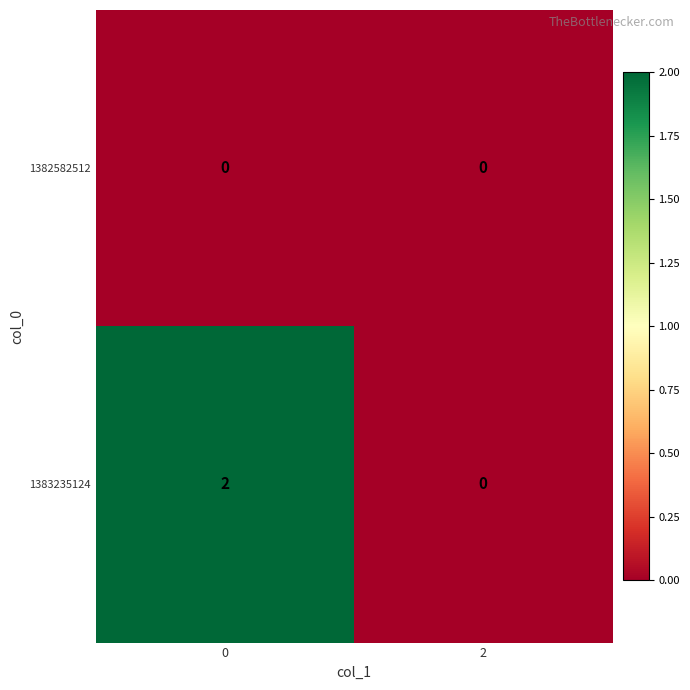

Which series has the largest range (max minus min)?

1383235124